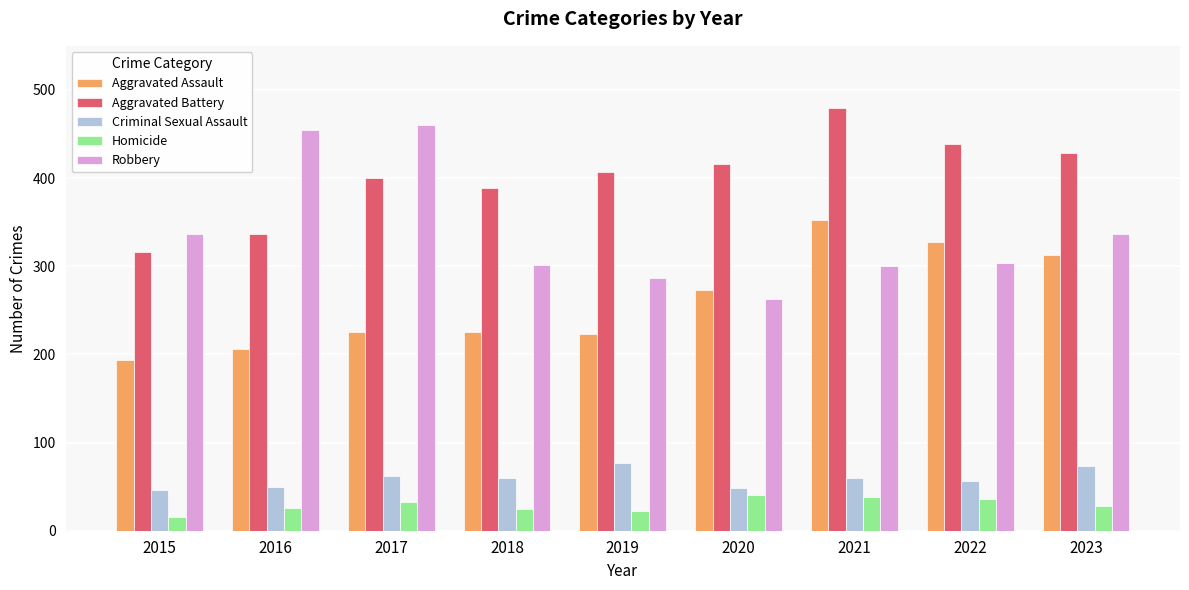

What is the average value of the Homicide series?

29